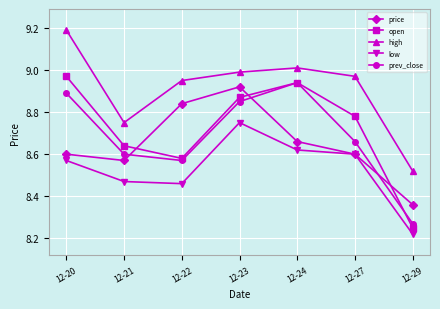

What is the spread (max minus min) of values at 12-23?

0.2